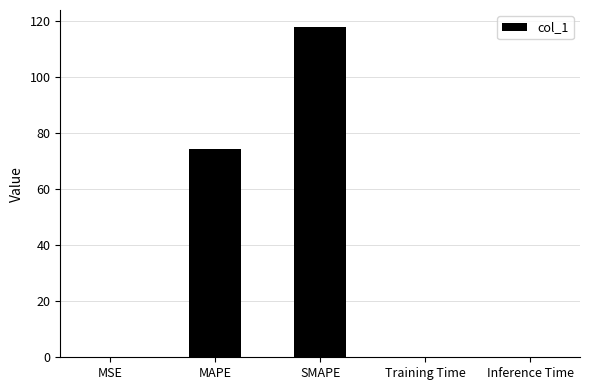

What is the greatest value displayed?

118.1